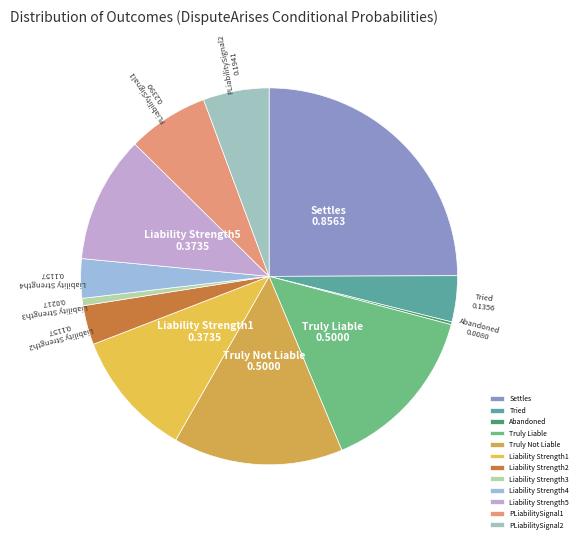

Combined, do Settles and Liability Strength1 account for over 50%?

No